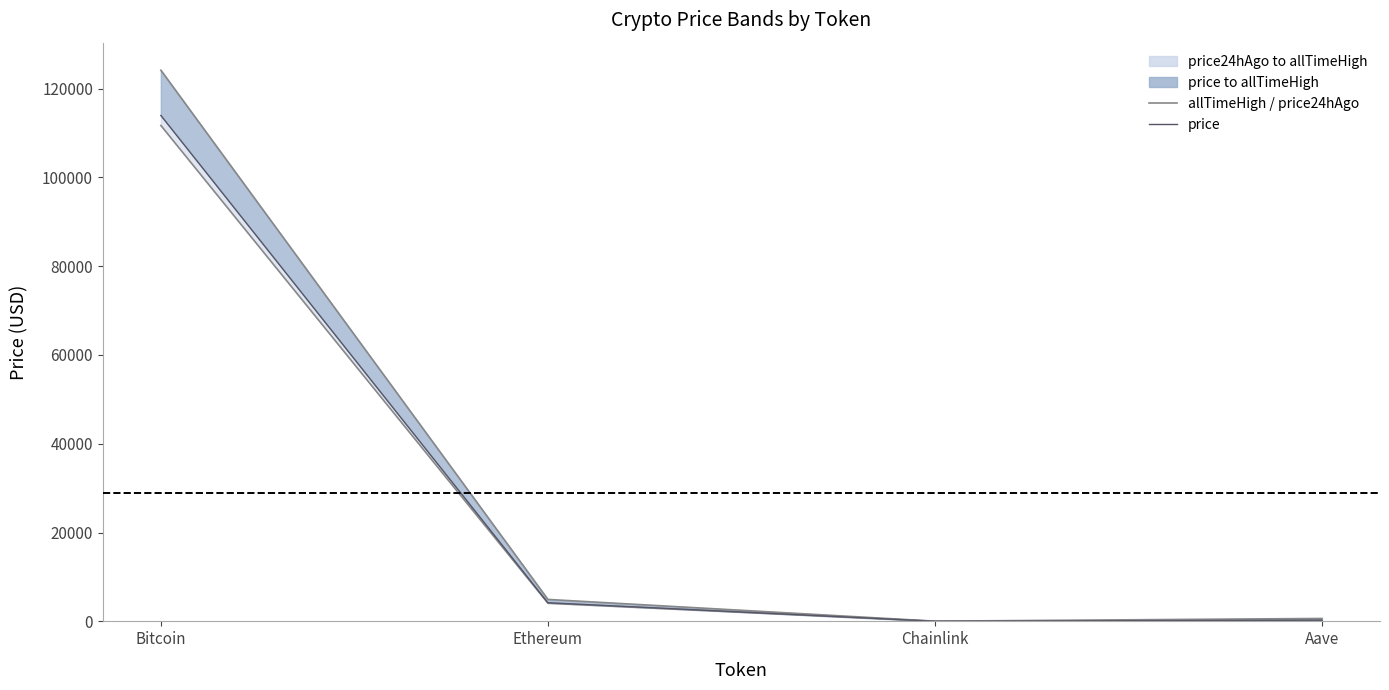

How many lines are shown in the chart?

3